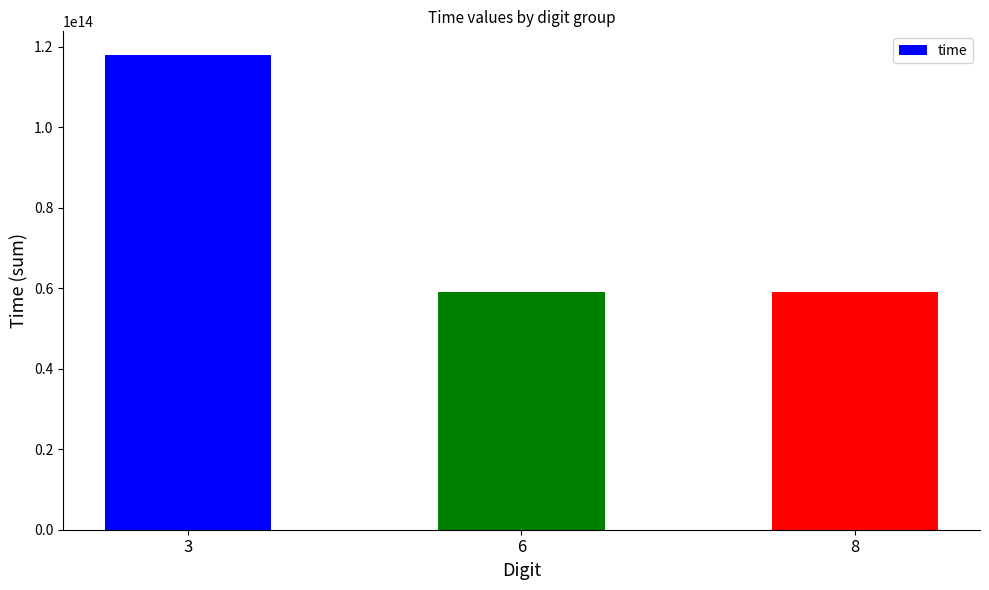

Is it true that the value at 3 is 65678200470346?

False